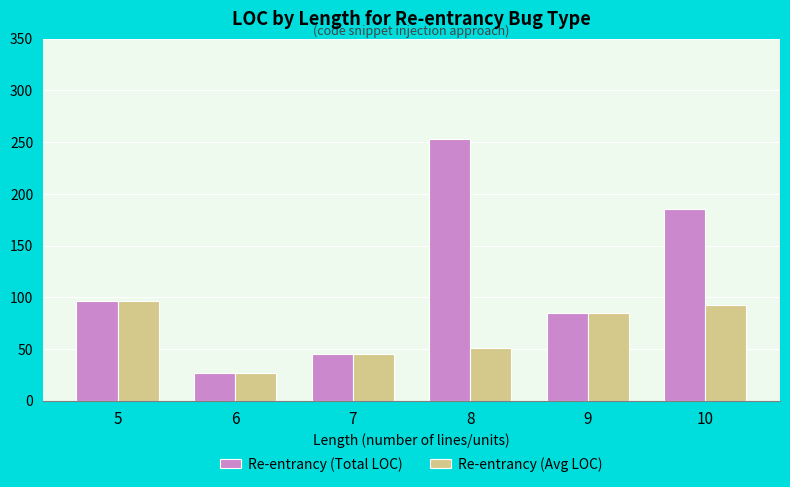

Which series has the largest total across all categories?

Re-entrancy (Total LOC)